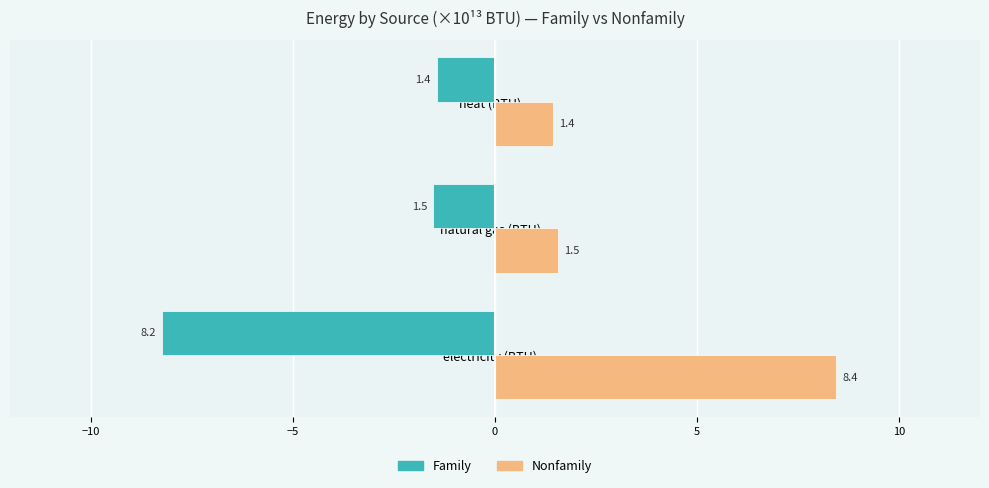

What is the average value of the Nonfamily series?

3.8